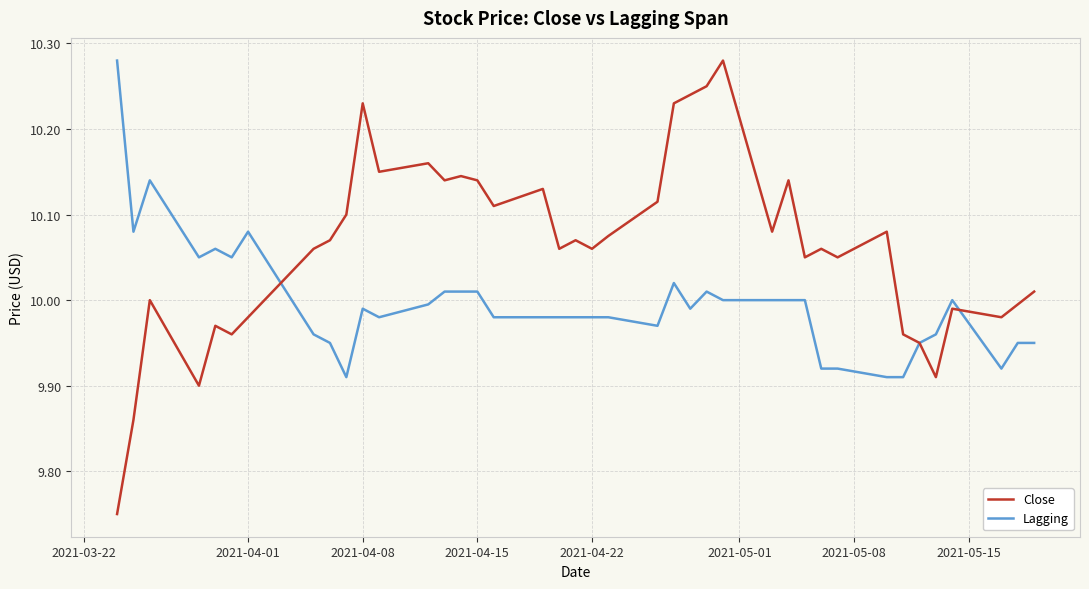

Which series has the widest spread of values?

Close